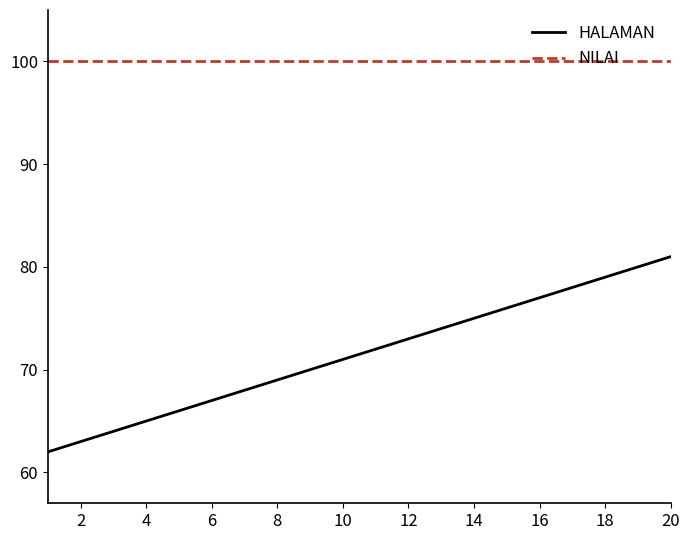

What is the smallest value displayed?

62